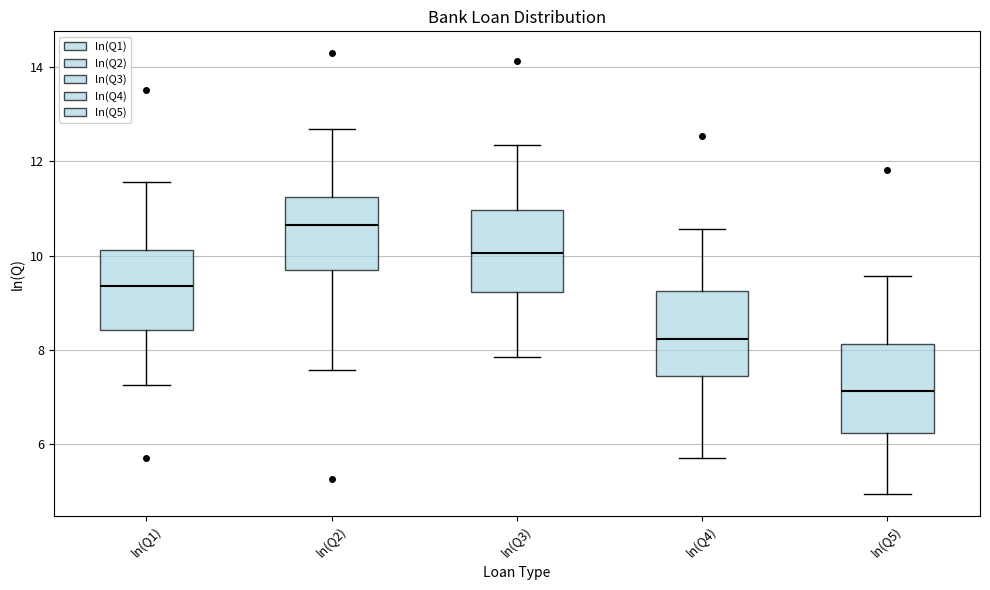

Reading left to right, read every box against the y-axis: the position of its median line, the range the box covers, and the ends of its whiskers. The values are not printed on the chart, so give them approximately, as read against the axis.

ln(Q1): median 9.4, box 8.4 to 10.2, whiskers 7.2 to 11.6
ln(Q2): median 10.6, box 9.6 to 11.2, whiskers 7.6 to 12.6
ln(Q3): median 10.0, box 9.2 to 11.0, whiskers 7.8 to 12.4
ln(Q4): median 8.2, box 7.4 to 9.2, whiskers 5.8 to 10.6
ln(Q5): median 7.2, box 6.2 to 8.2, whiskers 5.0 to 9.6